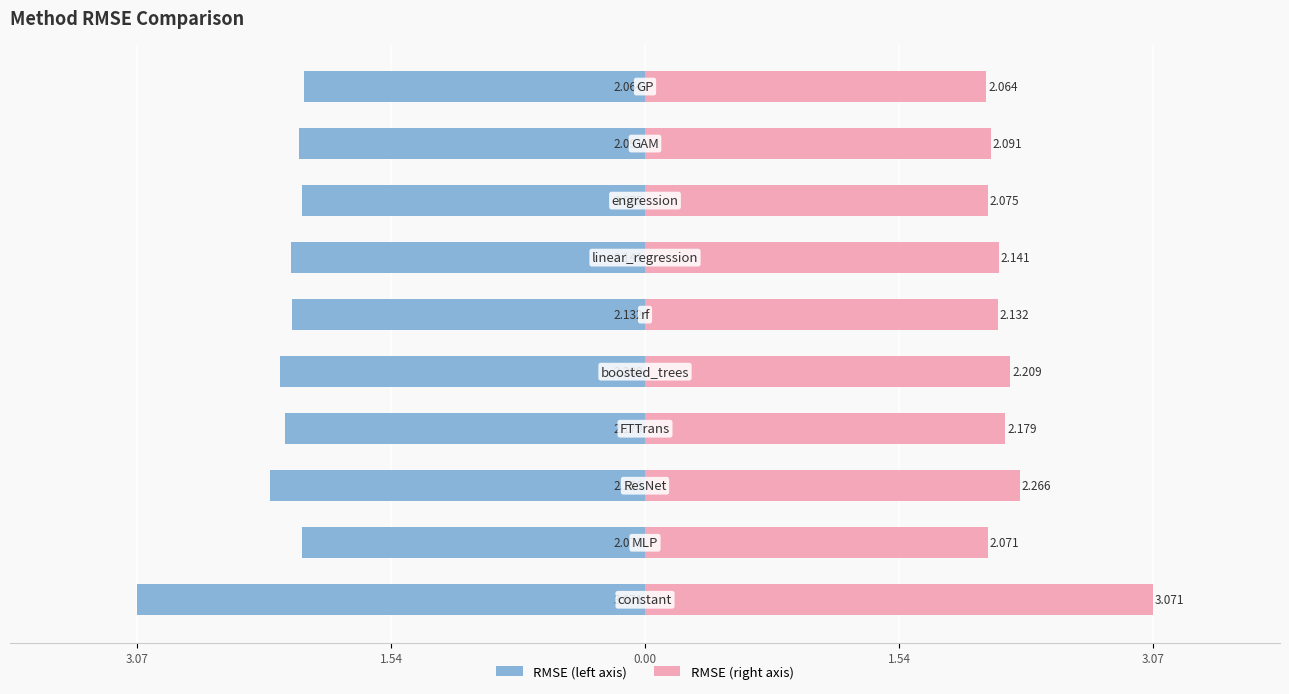

Does the chart contain stacked bars?

No